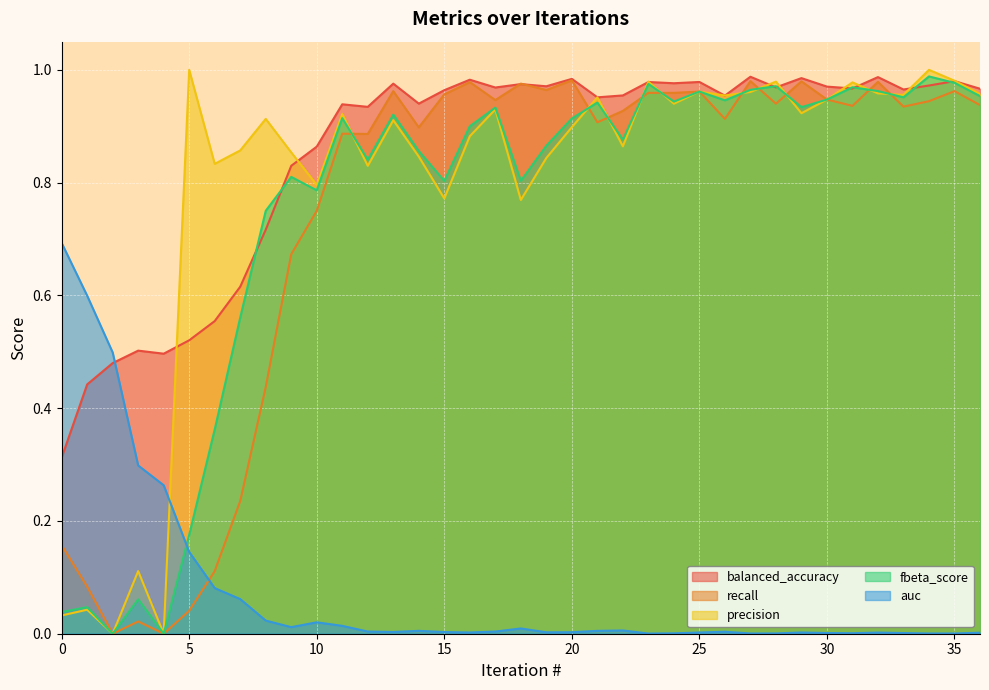

True or false: balanced_accuracy and fbeta_score cross at least once.

True